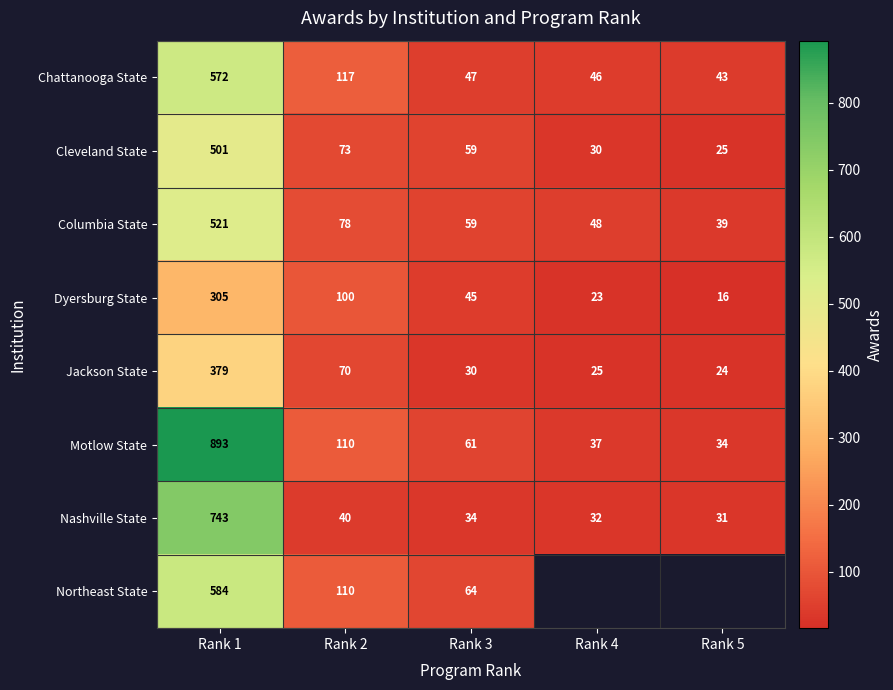

Rank the categories by Columbia State value from highest to lowest.

Rank 1, Rank 2, Rank 3, Rank 4, Rank 5